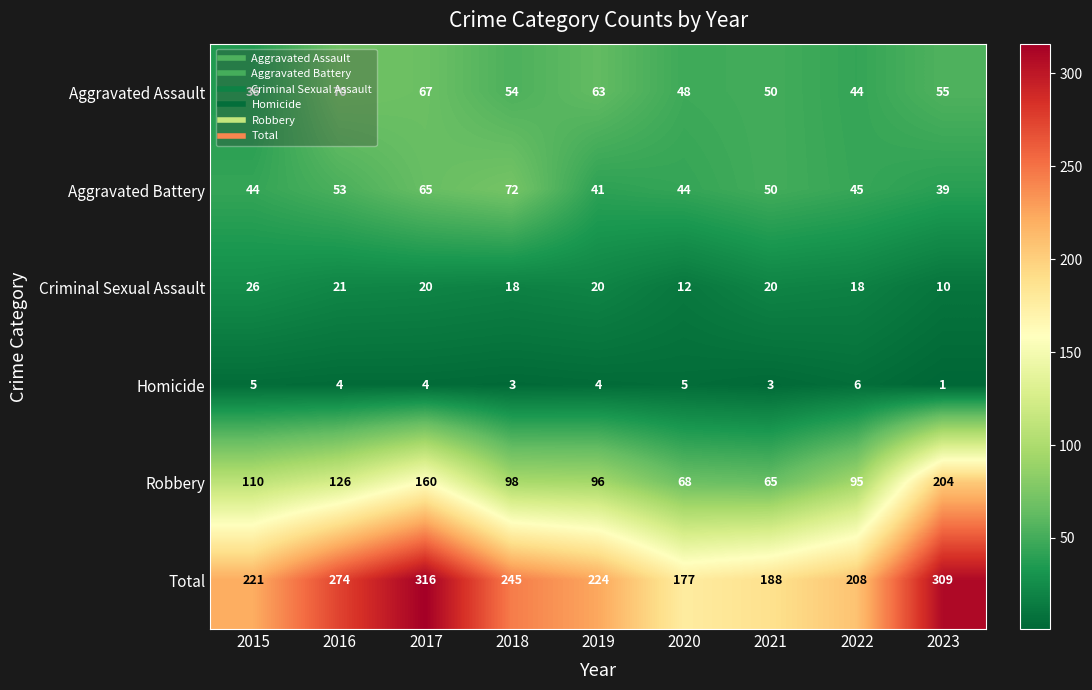

Is it true that Homicide equals 5 at 2015?

True